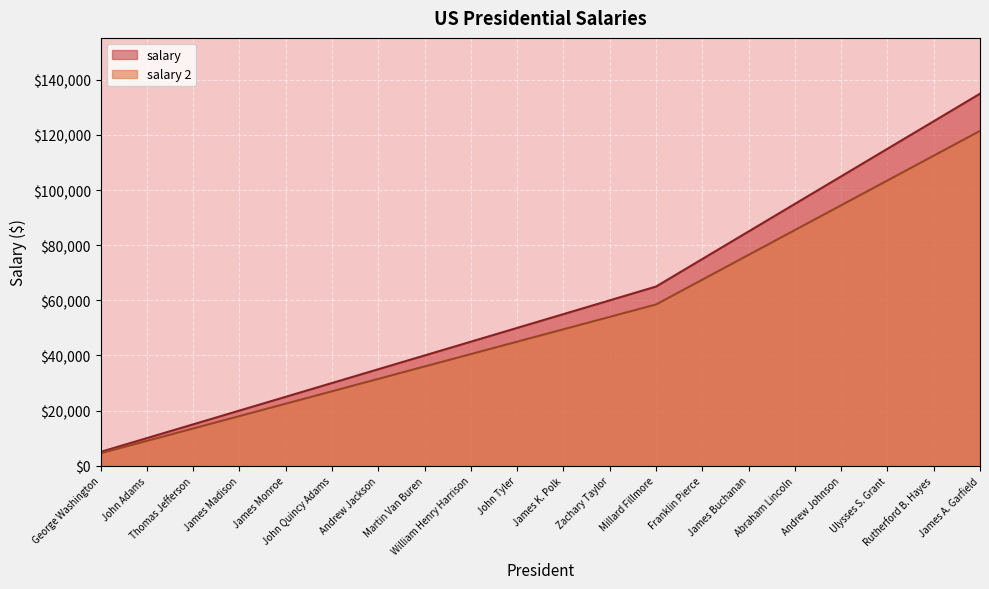

True or false: salary 2 and salary cross at least once.

False